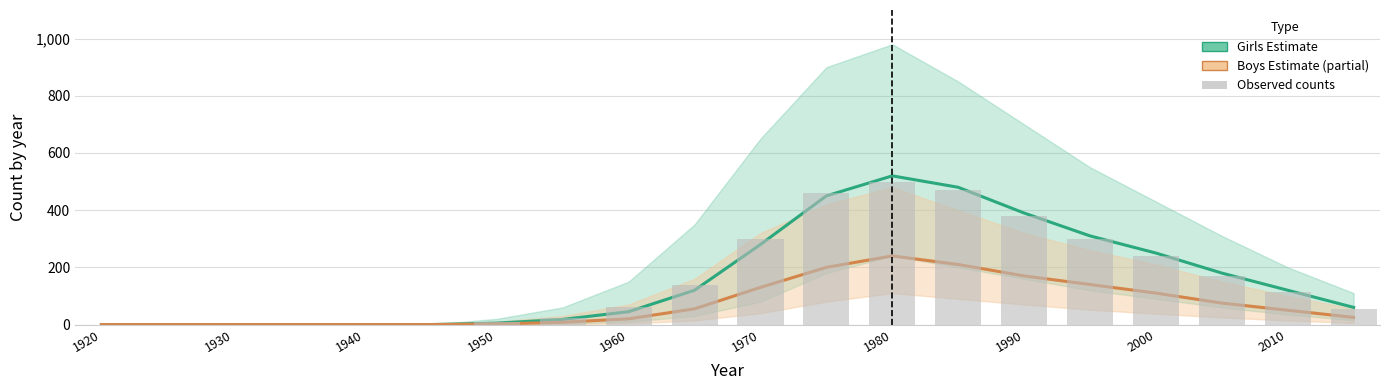

What is the difference between the maximum and second lowest values in the Girls Estimate series?

520